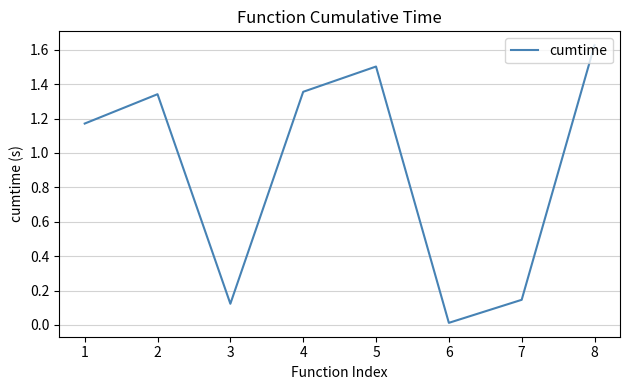

Does the chart have visible grid lines?

Yes